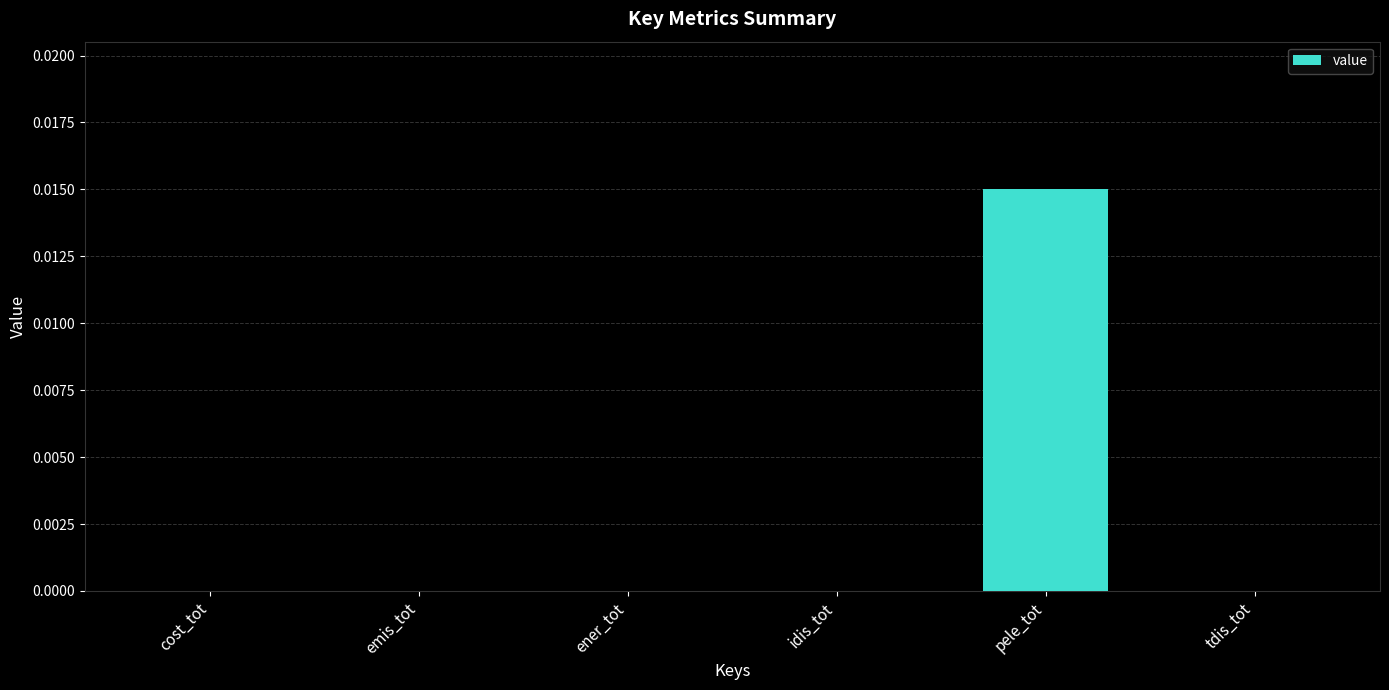

The chart shows a value of 0.0 at cost_tot. True or false?

True